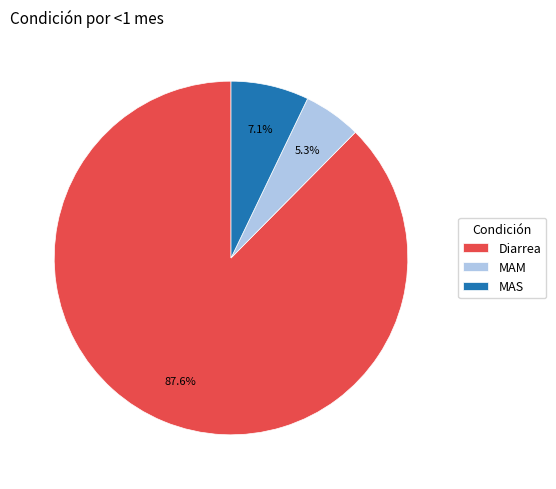

What is the total percentage of Diarrea and MAM?

92.9%